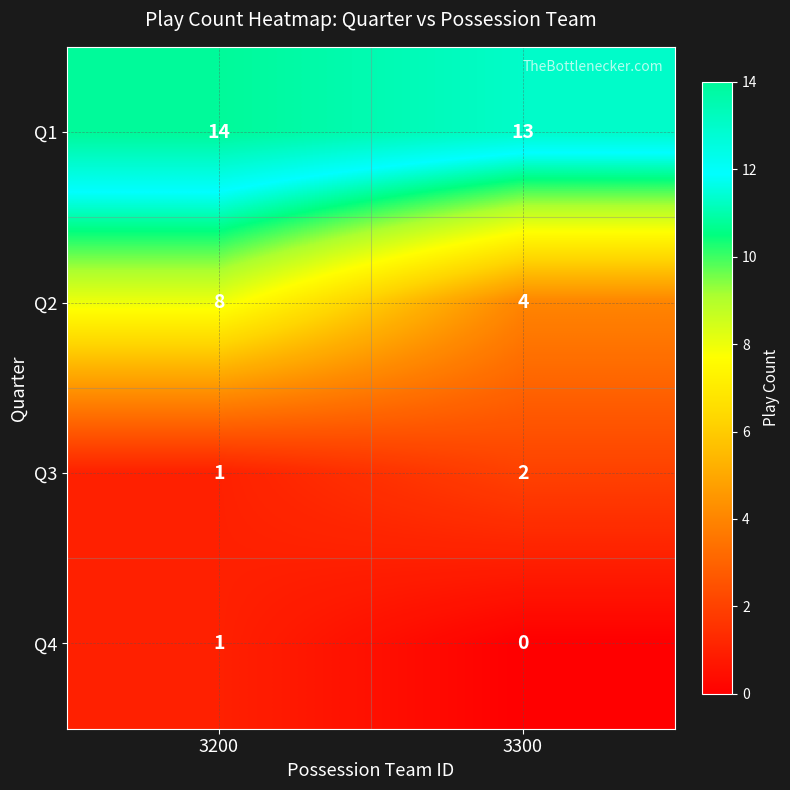

The Q4 series shows 1 at 3200. True or false?

True